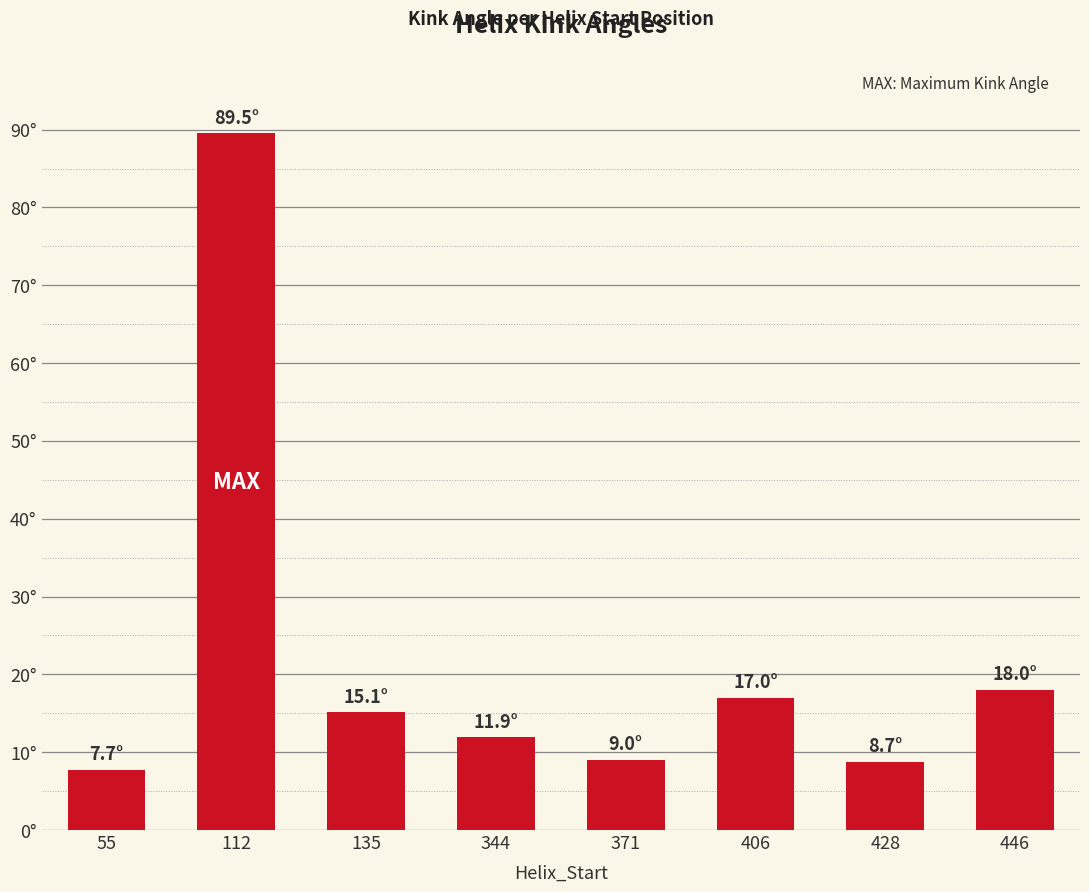

Are the bars horizontal?

No